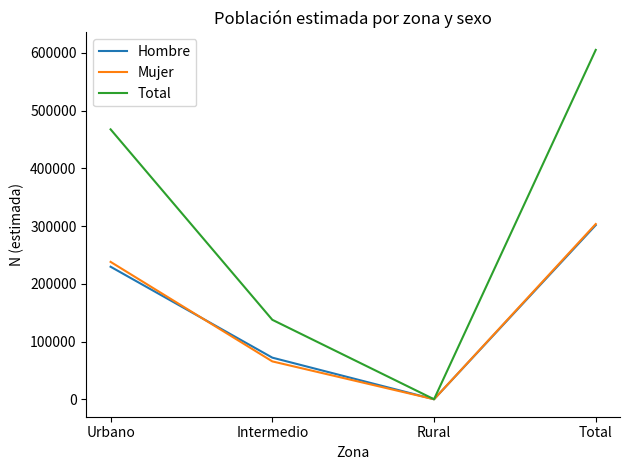

What are all the series names shown in the legend?

Hombre, Mujer, Total